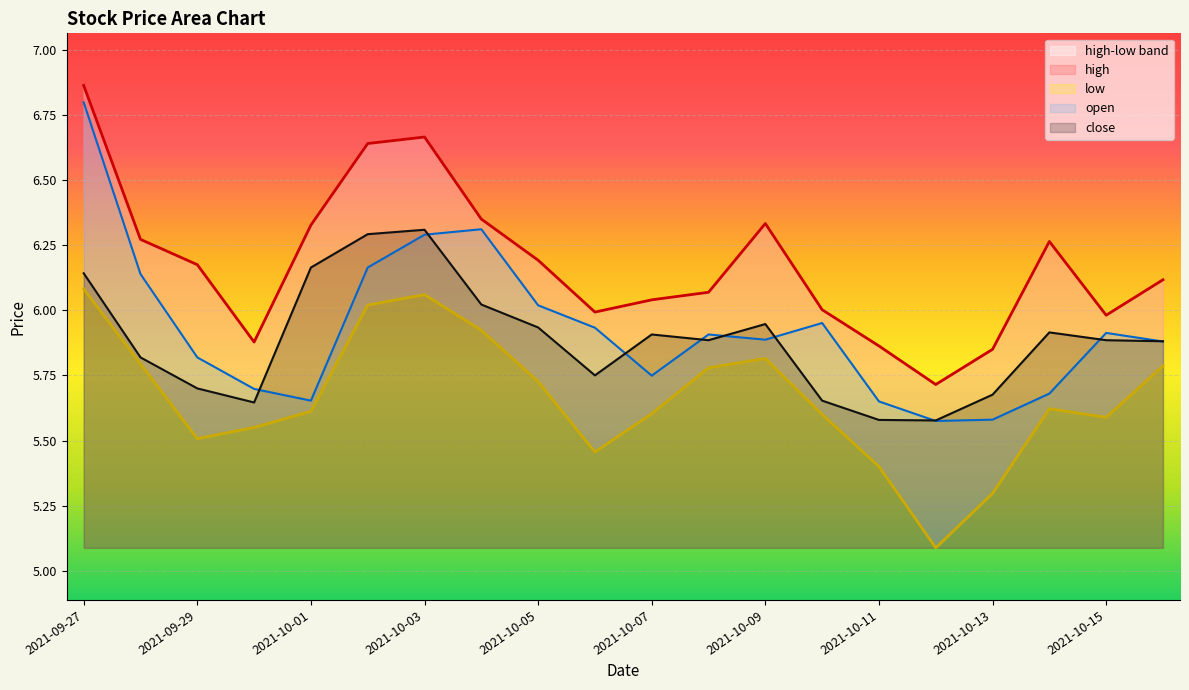

Is it true that open equals 1.4 at 2021-09-29?

False